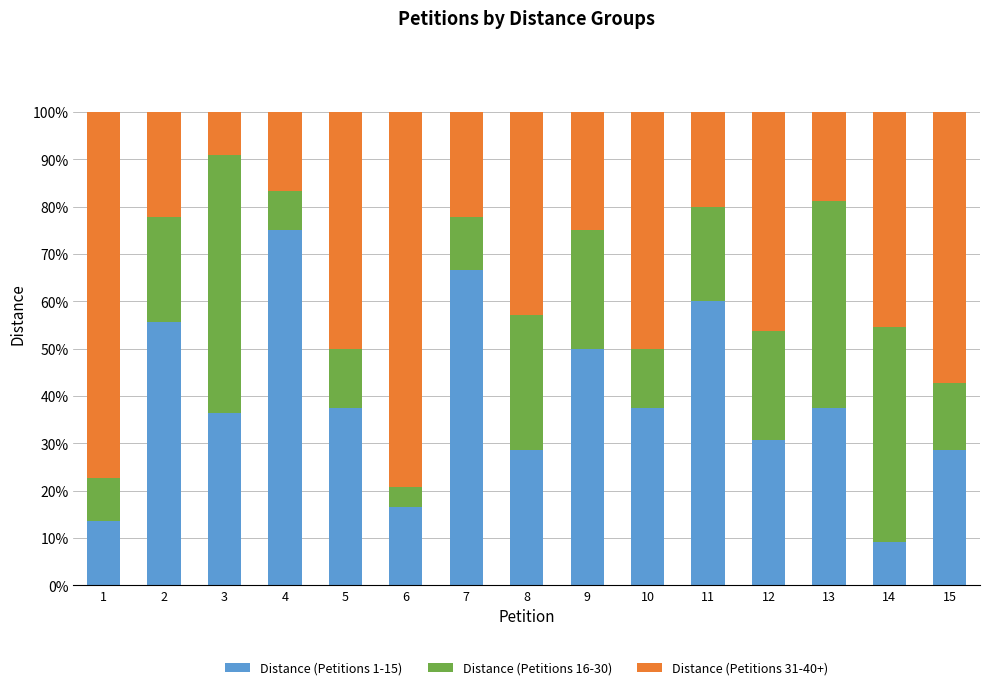

How many values in the Distance (Petitions 1-15) series are below 37?

7